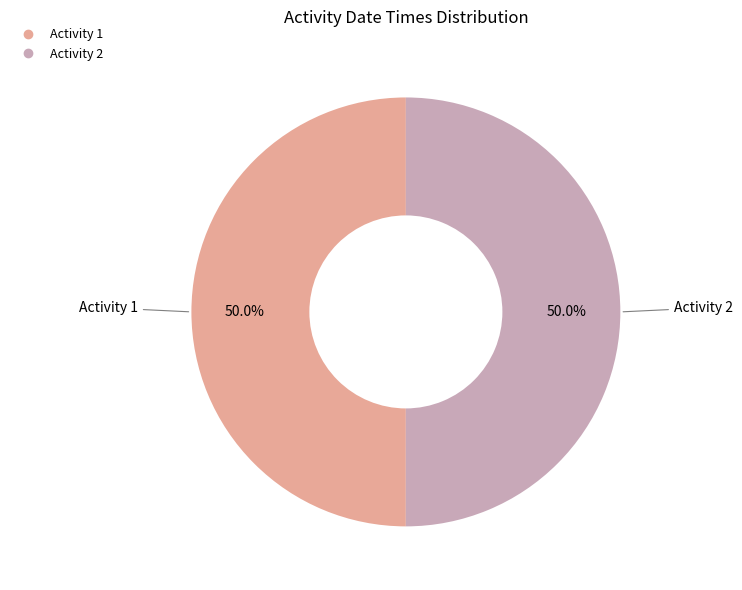

Approximately how many times larger is the value at Activity 1 compared to Activity 2?

1.0